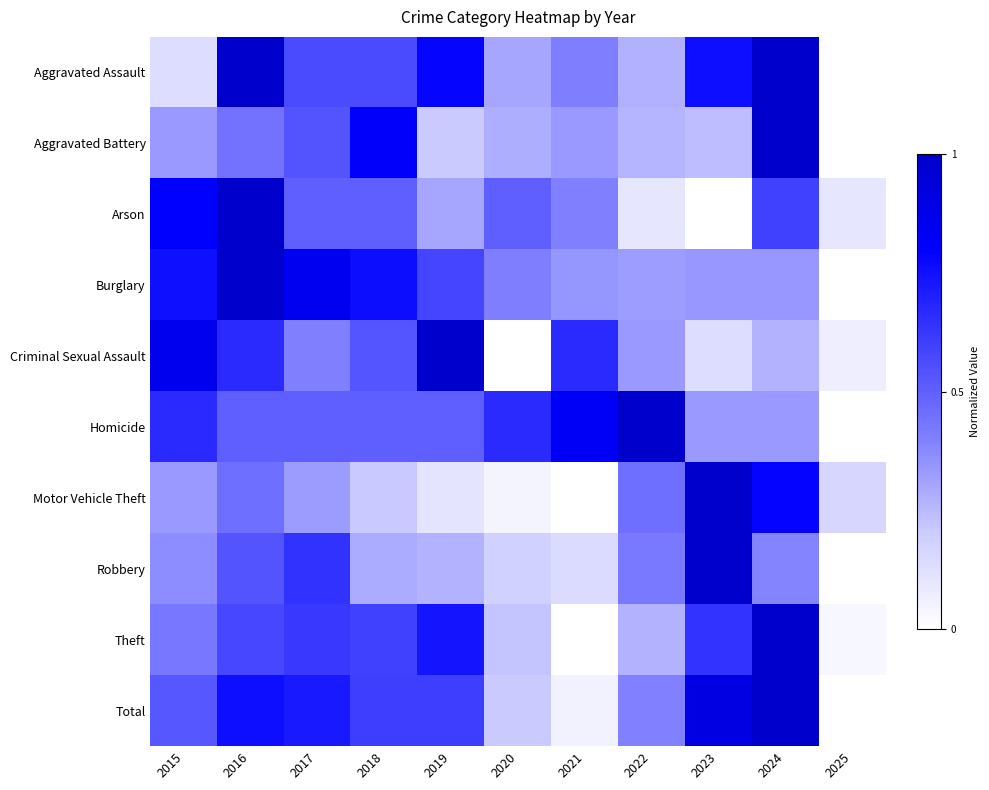

Reading left to right, what are all the values shown in this chart?

Aggravated Assault: 2015=0.1	2016=1.0	2017=0.6	2018=0.6	2019=0.8	2020=0.3	2021=0.4	2022=0.3	2023=0.8	2024=1.0	2025=0.0
Aggravated Battery: 2015=0.3	2016=0.4	2017=0.5	2018=0.8	2019=0.2	2020=0.3	2021=0.3	2022=0.3	2023=0.2	2024=1.0	2025=0.0
Arson: 2015=0.8	2016=1.0	2017=0.5	2018=0.5	2019=0.3	2020=0.5	2021=0.4	2022=0.1	2023=0.0	2024=0.6	2025=0.1
Burglary: 2015=0.8	2016=1.0	2017=0.9	2018=0.8	2019=0.6	2020=0.4	2021=0.3	2022=0.3	2023=0.3	2024=0.3	2025=0.0
Criminal Sexual Assault: 2015=0.9	2016=0.7	2017=0.4	2018=0.5	2019=1.0	2020=0.0	2021=0.7	2022=0.3	2023=0.1	2024=0.3	2025=0.1
Homicide: 2015=0.7	2016=0.5	2017=0.5	2018=0.5	2019=0.5	2020=0.7	2021=0.8	2022=1.0	2023=0.3	2024=0.3	2025=0.0
Motor Vehicle Theft: 2015=0.3	2016=0.5	2017=0.3	2018=0.2	2019=0.1	2020=0.0	2021=0.0	2022=0.5	2023=1.0	2024=0.8	2025=0.2
Robbery: 2015=0.4	2016=0.5	2017=0.6	2018=0.3	2019=0.3	2020=0.2	2021=0.1	2022=0.4	2023=1.0	2024=0.4	2025=0.0
Theft: 2015=0.4	2016=0.6	2017=0.6	2018=0.6	2019=0.7	2020=0.2	2021=0.0	2022=0.3	2023=0.6	2024=1.0	2025=0.0
Total: 2015=0.5	2016=0.8	2017=0.7	2018=0.6	2019=0.6	2020=0.2	2021=0.1	2022=0.4	2023=0.9	2024=1.0	2025=0.0